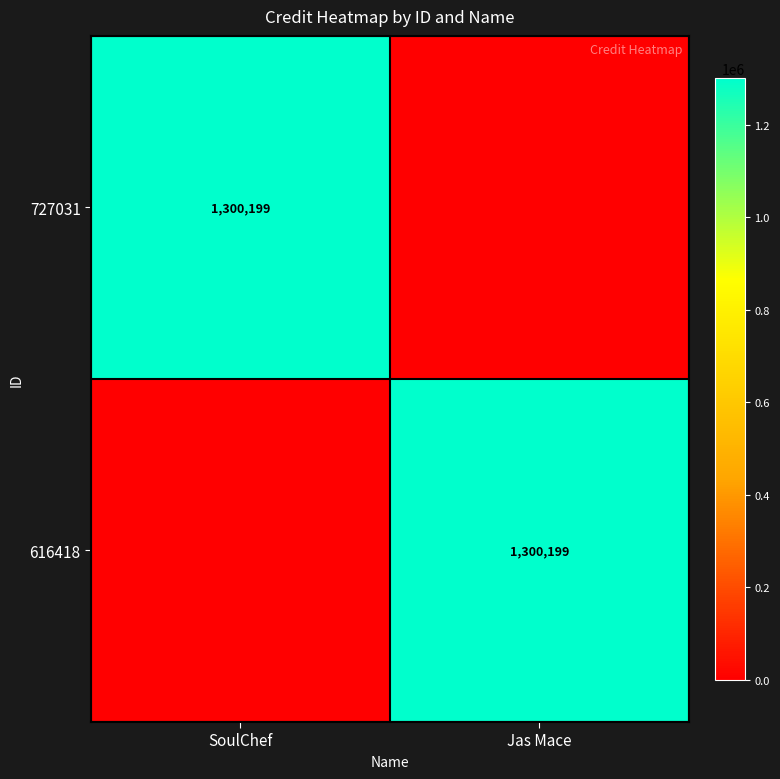

The value of 727031 at SoulChef is 325339. True or false?

False